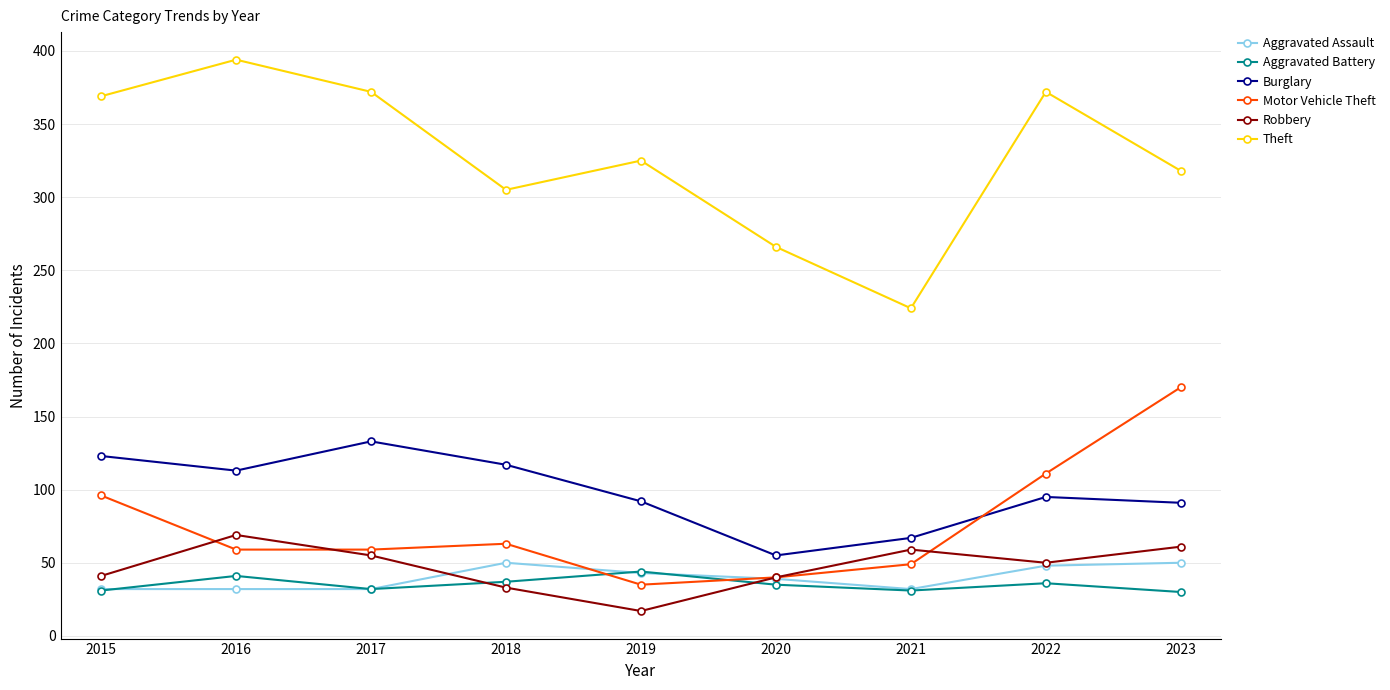

Does the chart have visible grid lines?

Yes